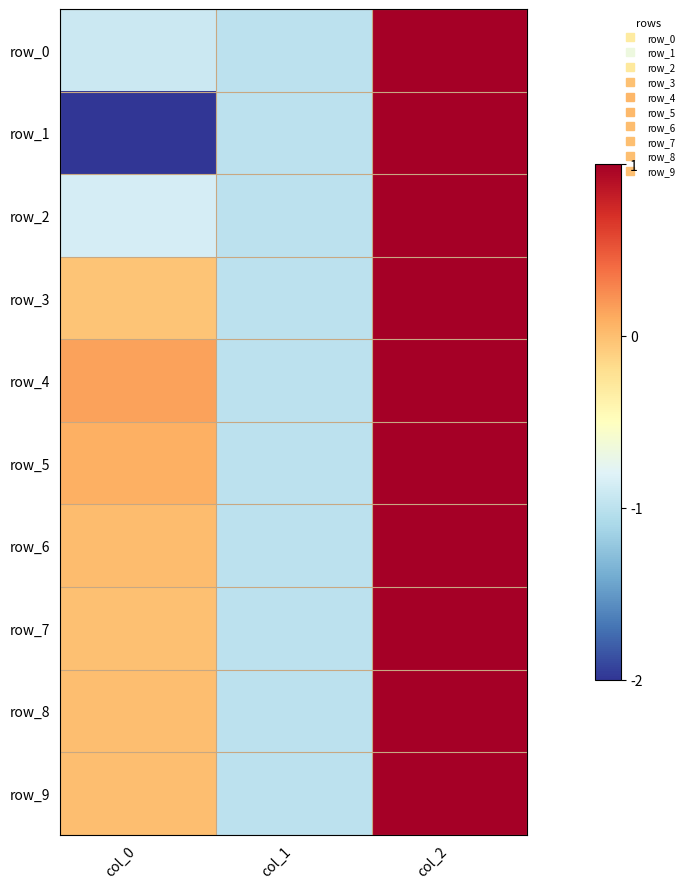

Reading right to left, extract all data points from this chart.

row_0: 1.0	-1.0	-0.9
row_1: 1.0	-1.0	-2.0
row_2: 1.0	-1.0	-0.9
row_3: 1.0	-1.0	-0.0
row_4: 1.0	-1.0	0.1
row_5: 1.0	-1.0	0.1
row_6: 1.0	-1.0	0.0
row_7: 1.0	-1.0	-0.0
row_8: 1.0	-1.0	-0.0
row_9: 1.0	-1.0	-0.0